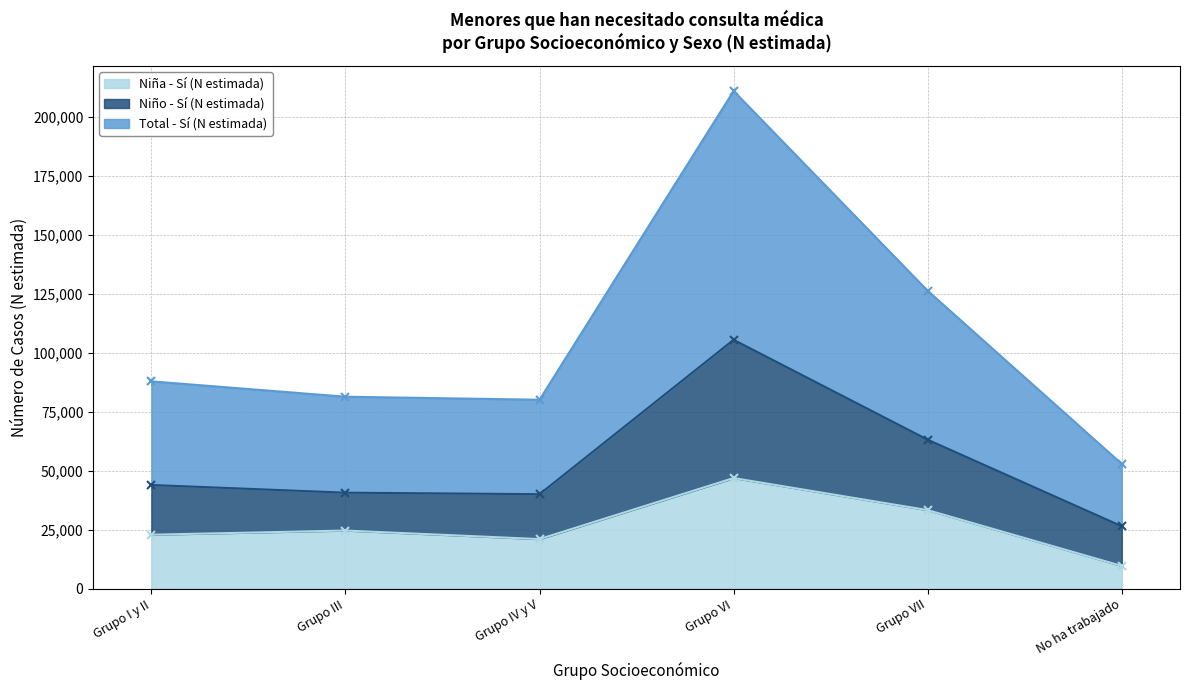

The value of Niña - Sí (N estimada) at No ha trabajado is 16634. True or false?

False